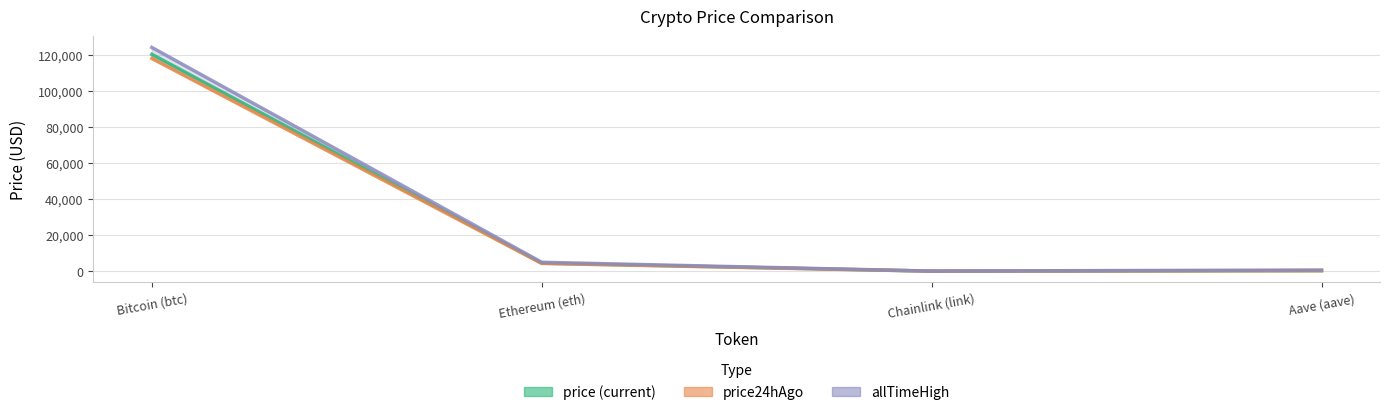

What is the difference between the maximum and minimum values in the allTimeHigh series?

124075.3